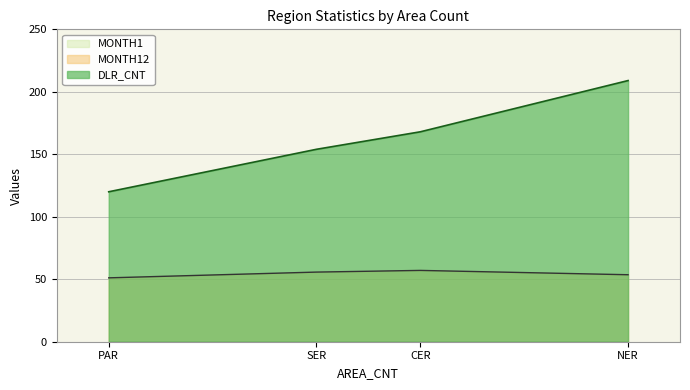

Which series changed the most between PAR and NER?

DLR_CNT